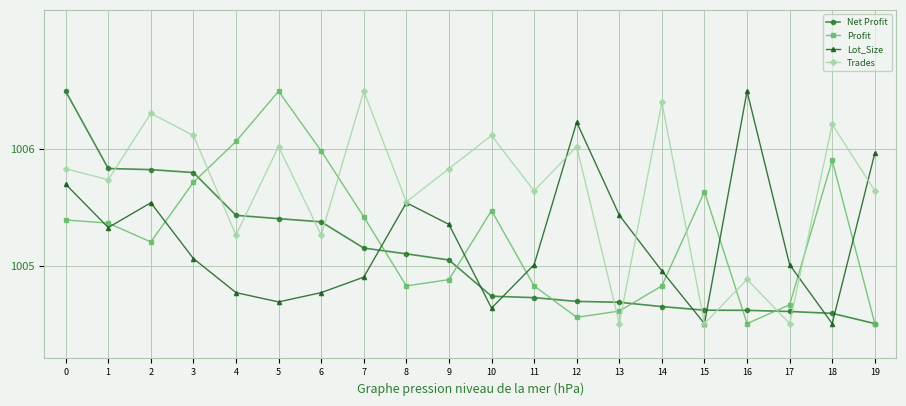

Rank the series at 12 from highest to lowest value.

Lot_Size, Trades, Net Profit, Profit